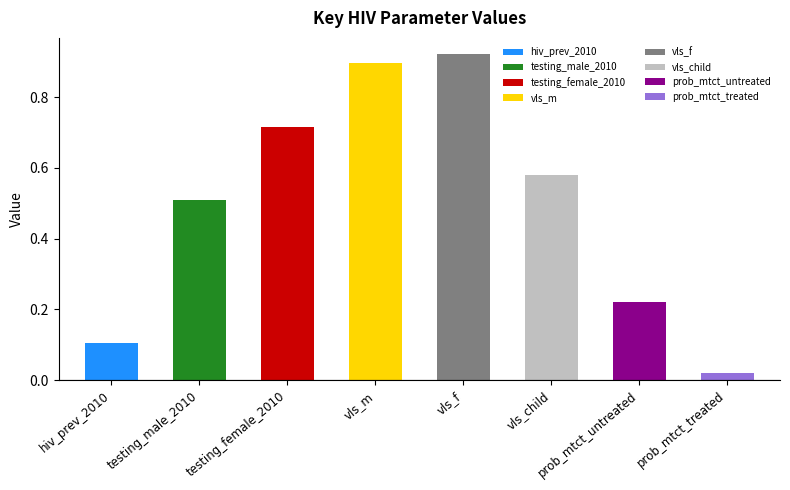

Does the chart contain stacked bars?

No